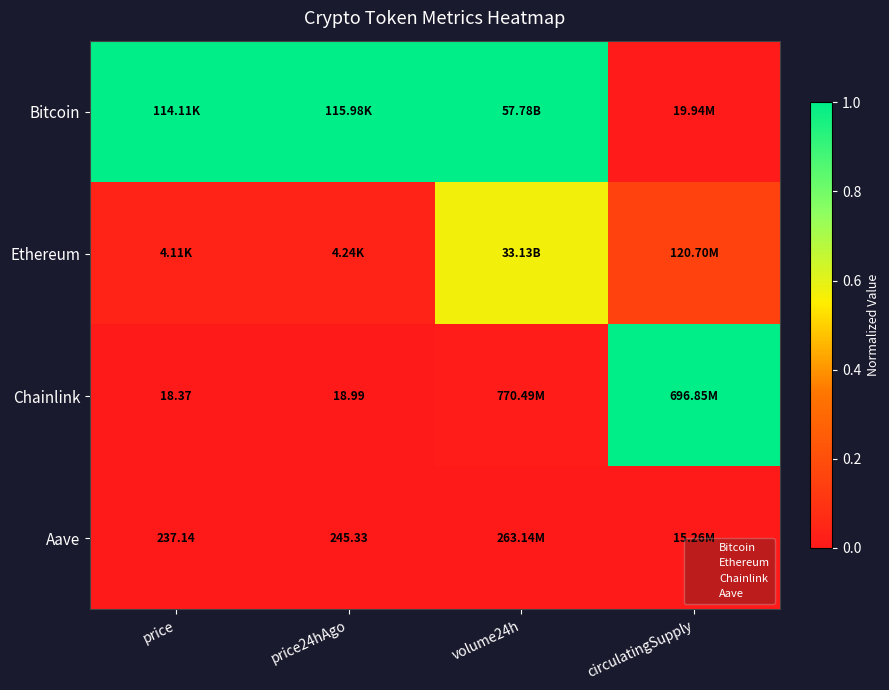

Where is Chainlink nearest to the value 0?

price